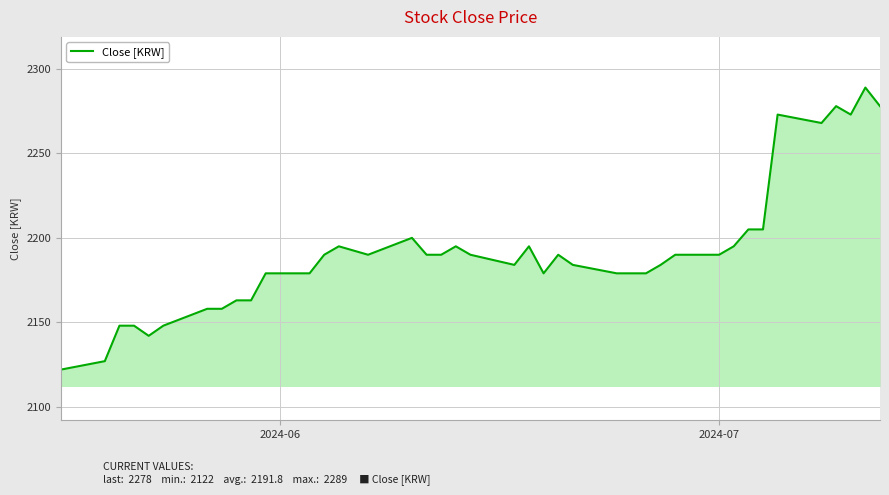

What is the sum of all values?

87672